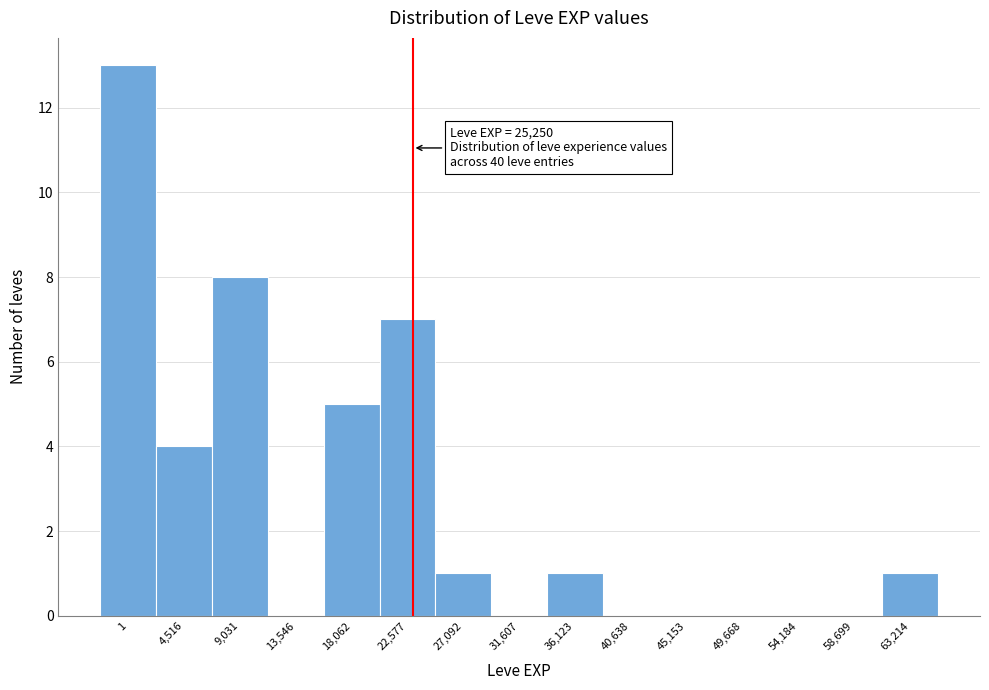

Reading right to left, extract all data points from this chart.

63,214=1	58,699=0	54,184=0	49,668=0	45,153=0	40,638=0	36,123=1	31,607=0	27,092=1	22,577=7	18,062=5	13,546=0	9,031=8	4,516=4	1=13